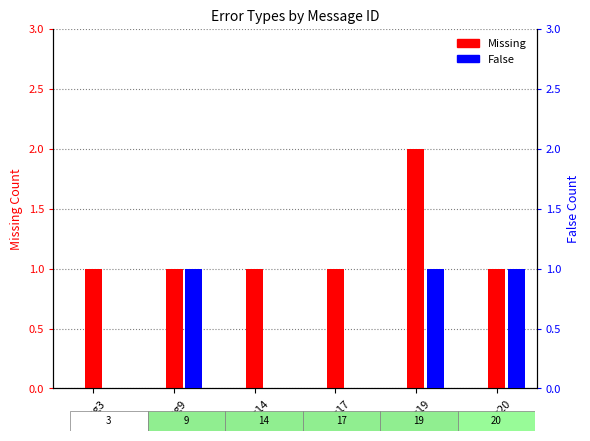

List the labels in order of Missing value, smallest first.

msg3, msg9, msg14, msg17, msg20, msg19